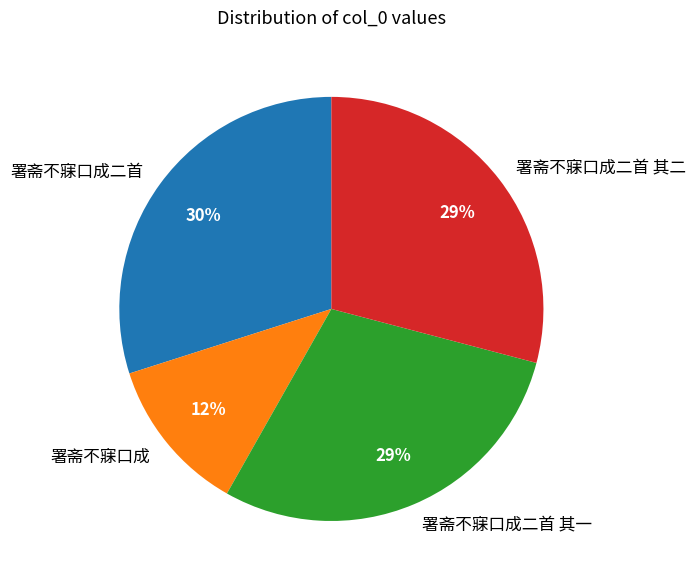

Is there a majority slice in this chart?

No